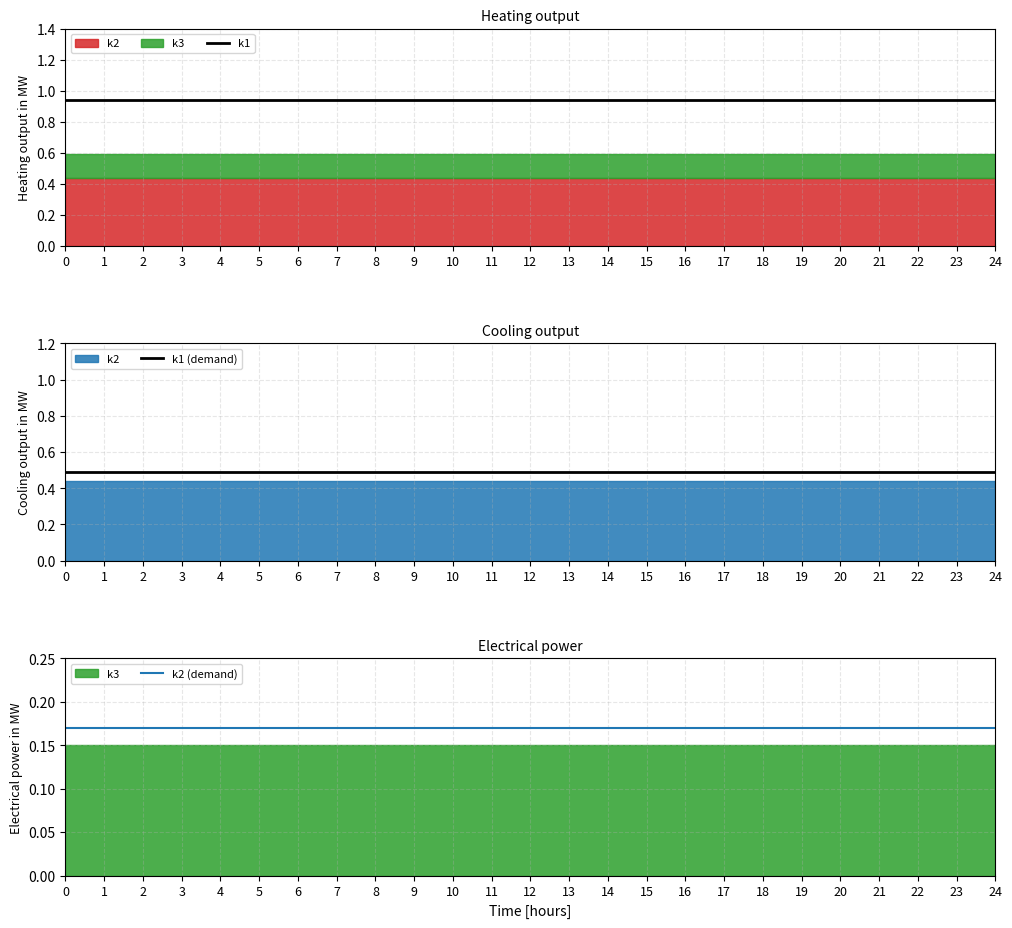

Reading left to right, what are all the values shown in this chart?

k1: 0.9	0.9	0.9	0.9	0.9	0.9	0.9	0.9	0.9	0.9	0.9	0.9	0.9	0.9	0.9	0.9	0.9	0.9	0.9	0.9	0.9	0.9	0.9	0.9	0.9
k1 (demand): 0.5	0.5	0.5	0.5	0.5	0.5	0.5	0.5	0.5	0.5	0.5	0.5	0.5	0.5	0.5	0.5	0.5	0.5	0.5	0.5	0.5	0.5	0.5	0.5	0.5
k2 (demand): 0.2	0.2	0.2	0.2	0.2	0.2	0.2	0.2	0.2	0.2	0.2	0.2	0.2	0.2	0.2	0.2	0.2	0.2	0.2	0.2	0.2	0.2	0.2	0.2	0.2